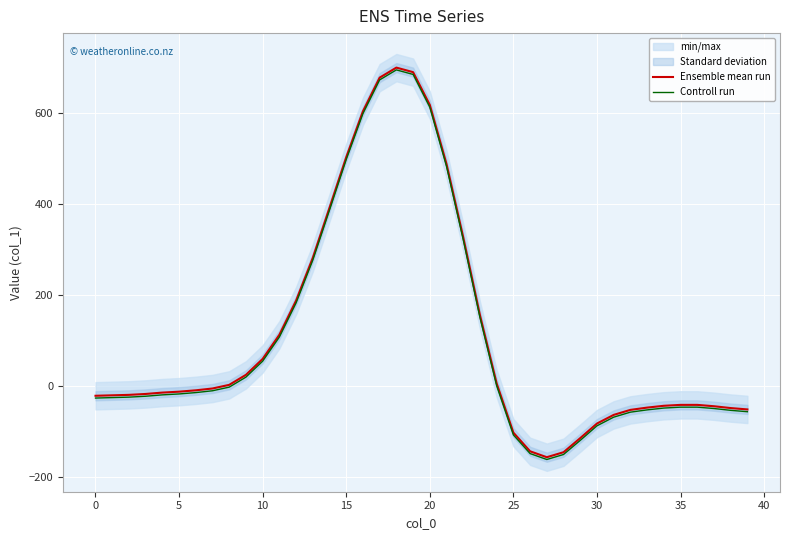

How many data points in Ensemble mean run are less than -12?

20